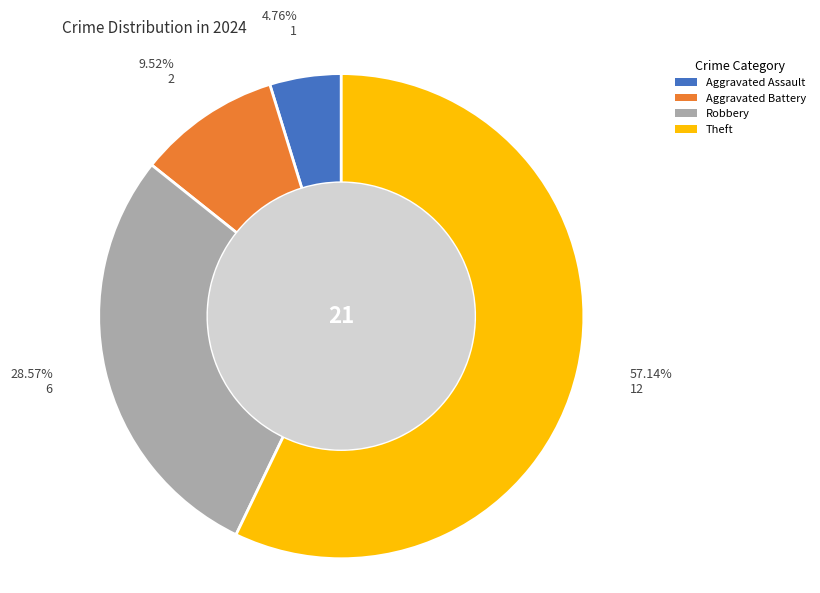

Which category accounts for the majority?

Theft